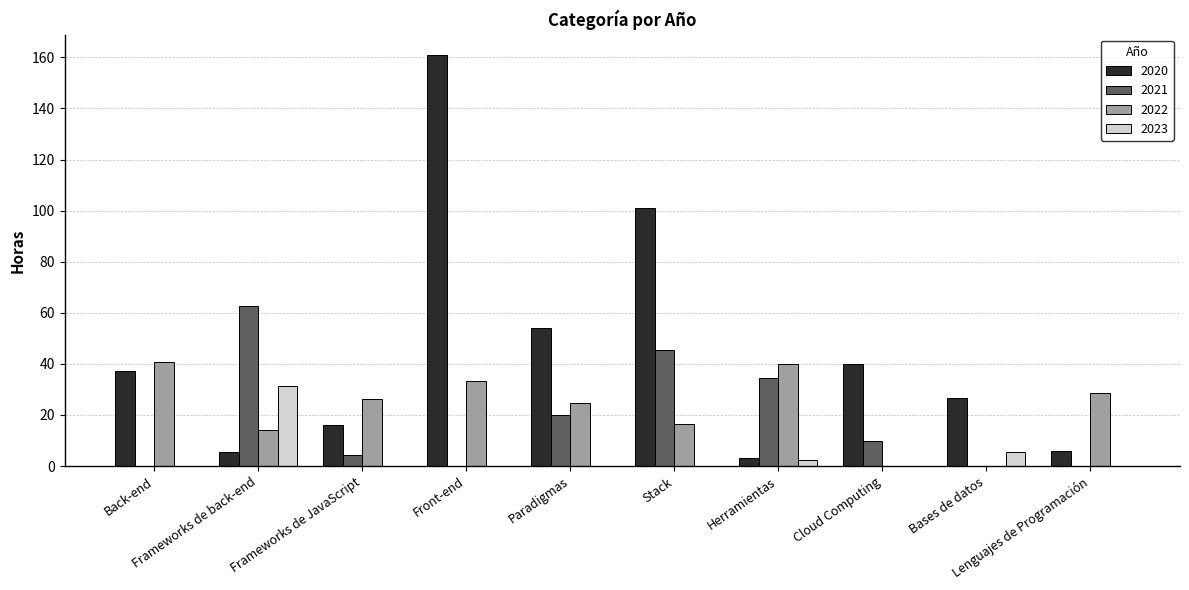

What is the sum of all 2023 values?

39.1